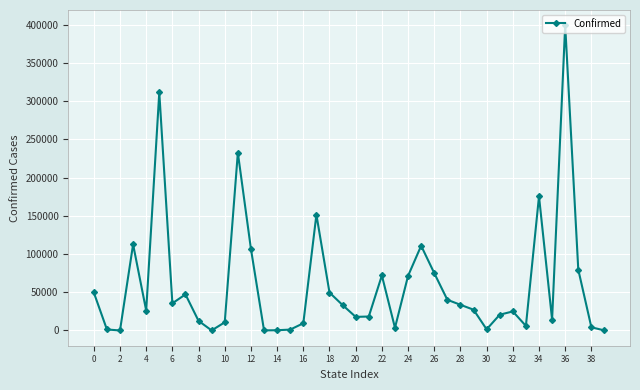

What is the difference between the second highest and second lowest values?

311513